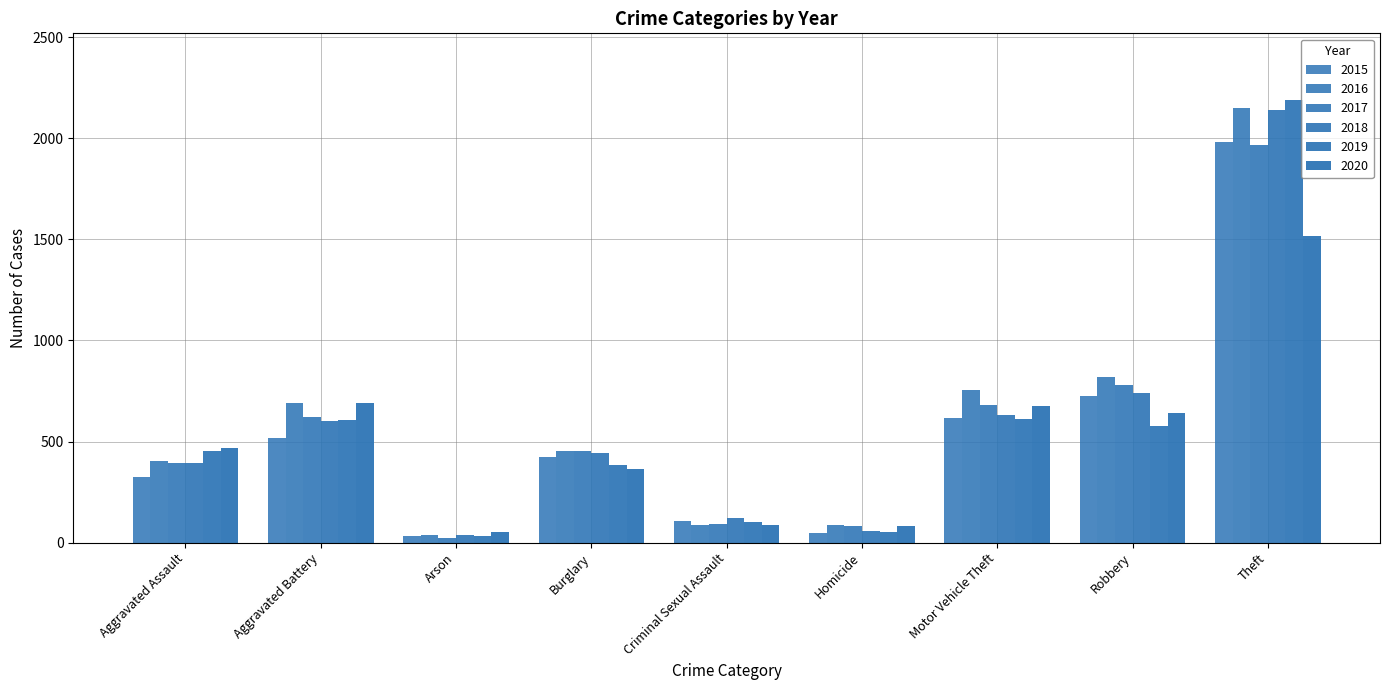

Is the value of 2018 at Homicide greater than the value of 2017 at Theft?

No